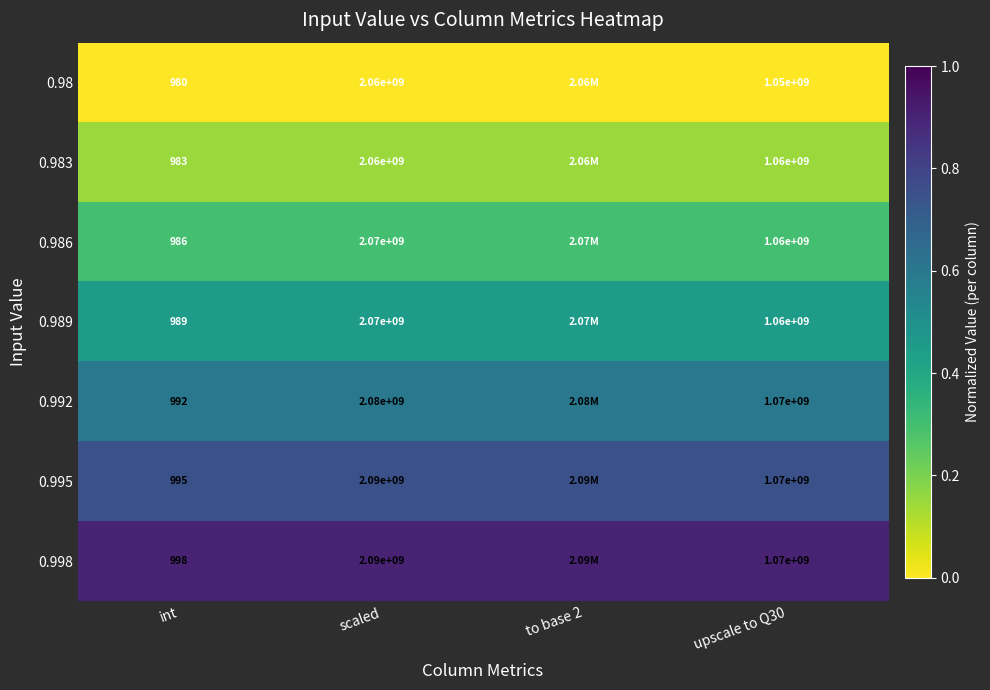

Is the value of 0.998 at scaled greater than the value of 0.983 at scaled?

Yes